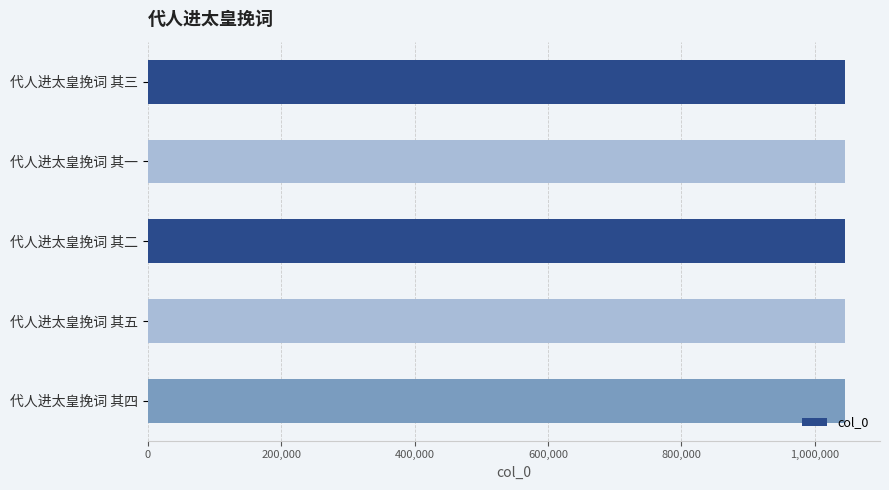

What is the label of the 2nd bar from the bottom?

代人进太皇挽词 其五